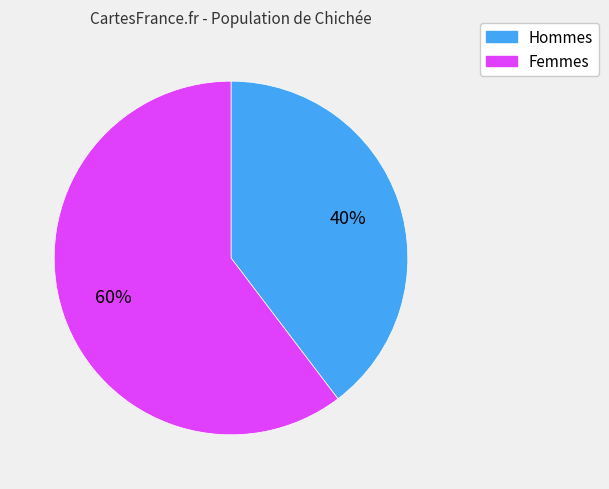

To the nearest percent, what is the average slice percentage?

50%